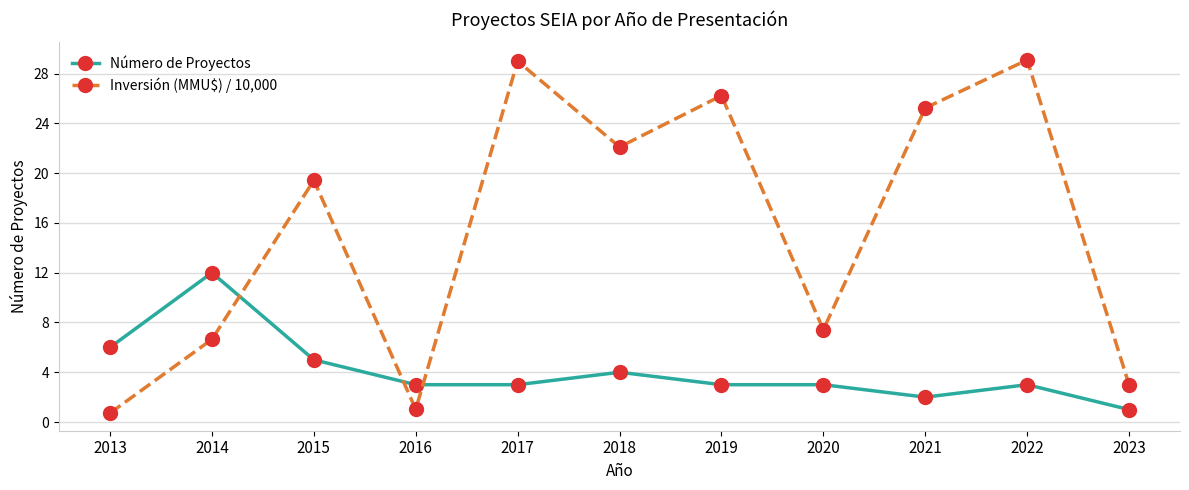

What is the difference between the Inversión (MMU$) / 10,000 values at 2019 and 2018?

4.1